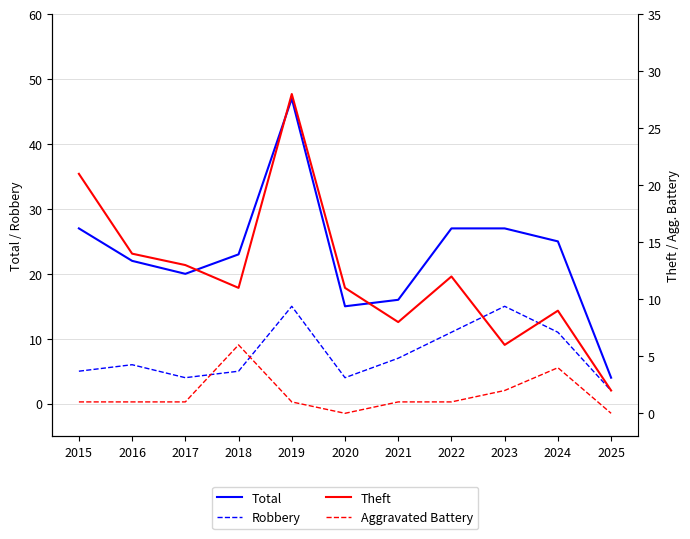

How many interior local peaks does the Total series have?

1